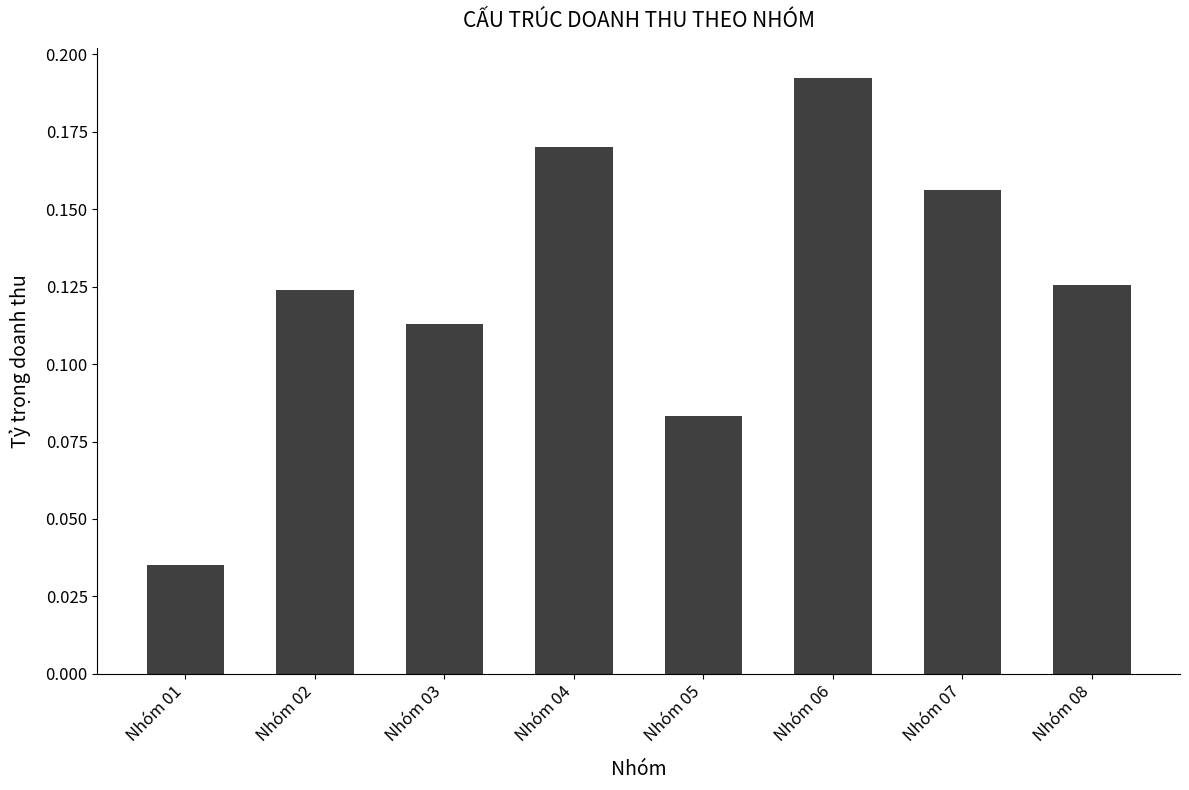

At which category does the chart reach its peak across all series?

Nhóm 06